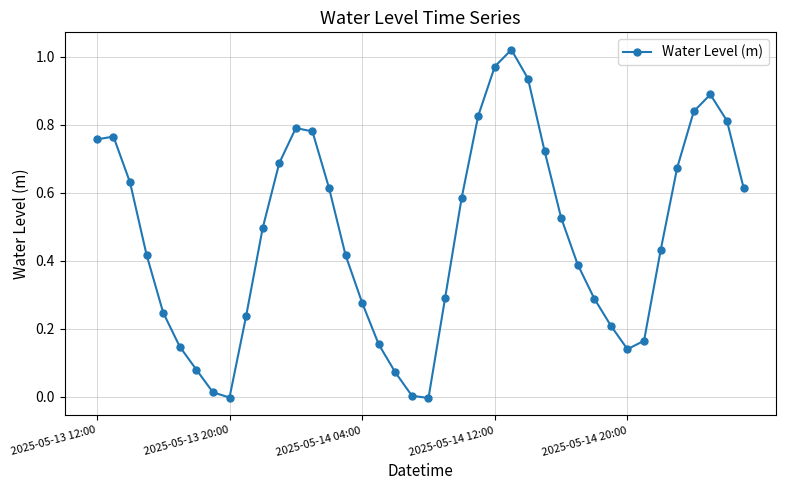

True or false: there are more than 2 points higher than both neighbors.

True